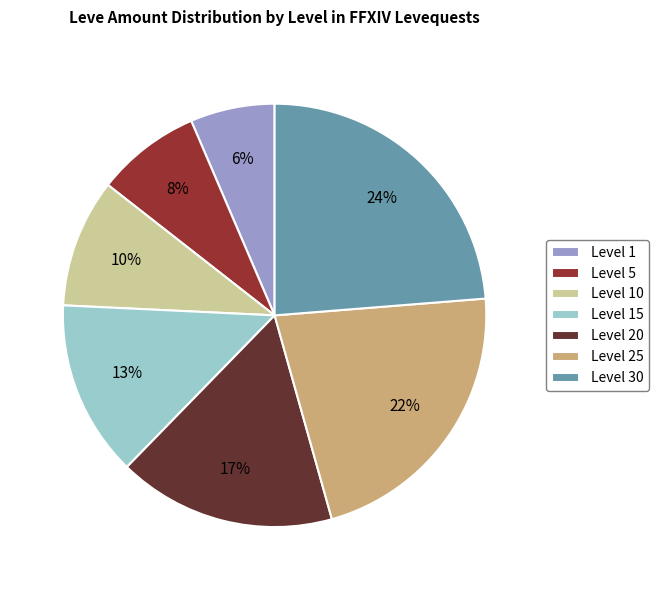

Rank the categories by value from highest to lowest.

Level 30, Level 25, Level 20, Level 15, Level 10, Level 5, Level 1